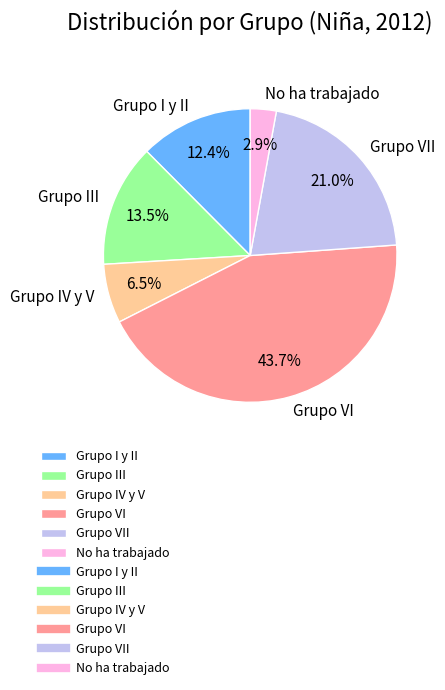

To the nearest percent, what is the difference between the Grupo I y II and Grupo IV y V slice percentages?

6%